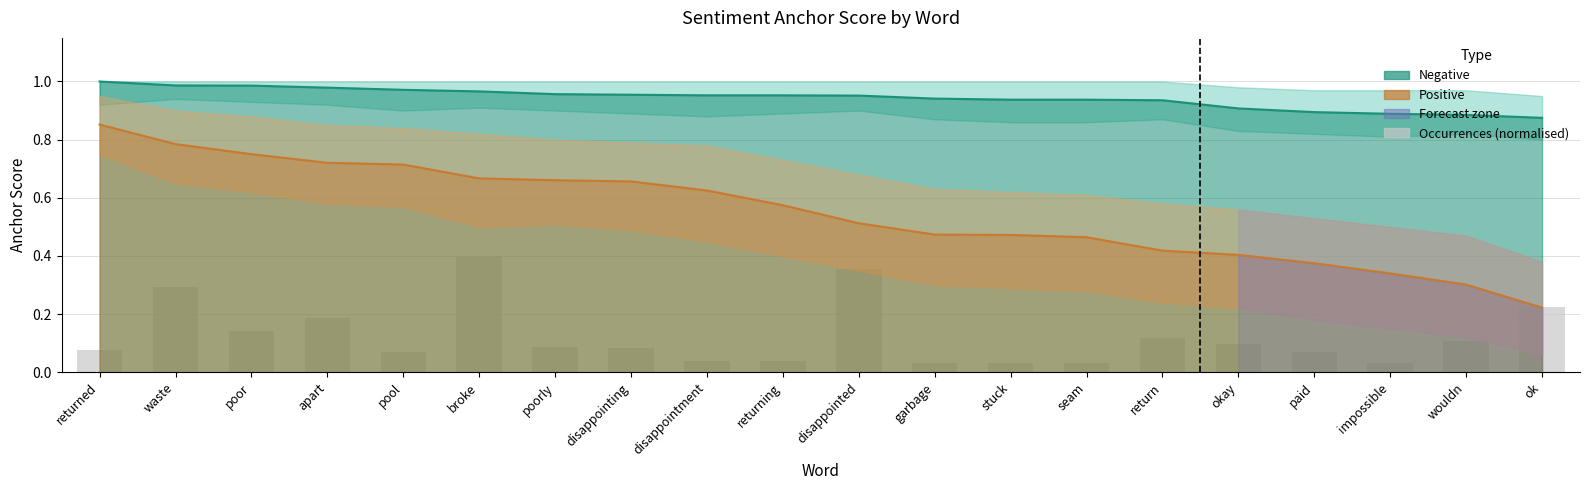

At which category does the chart reach its minimum across all series?

stuck